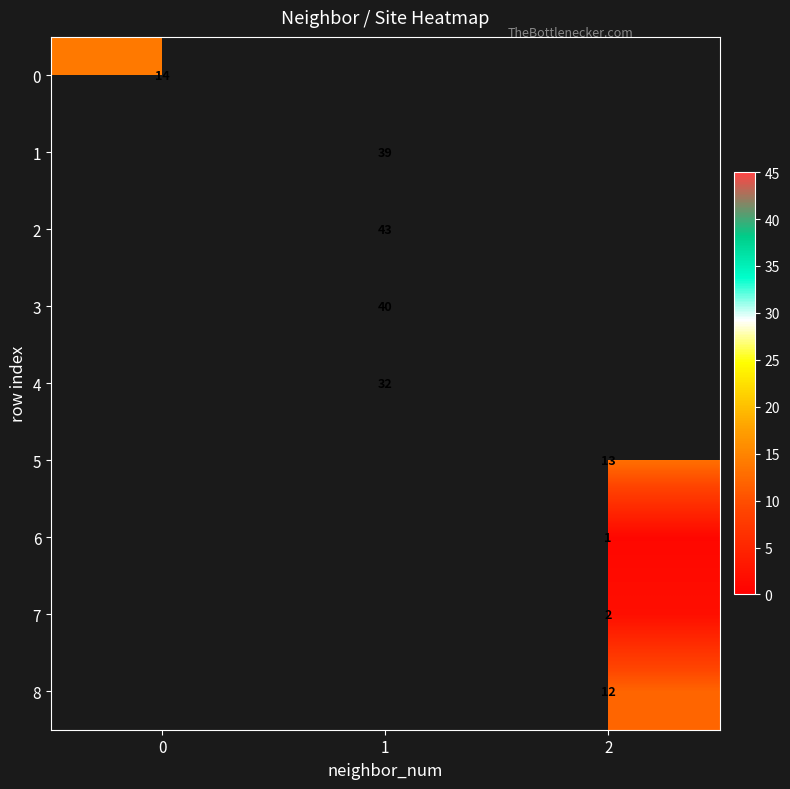

Is it true that 8 equals 3 at 2?

False